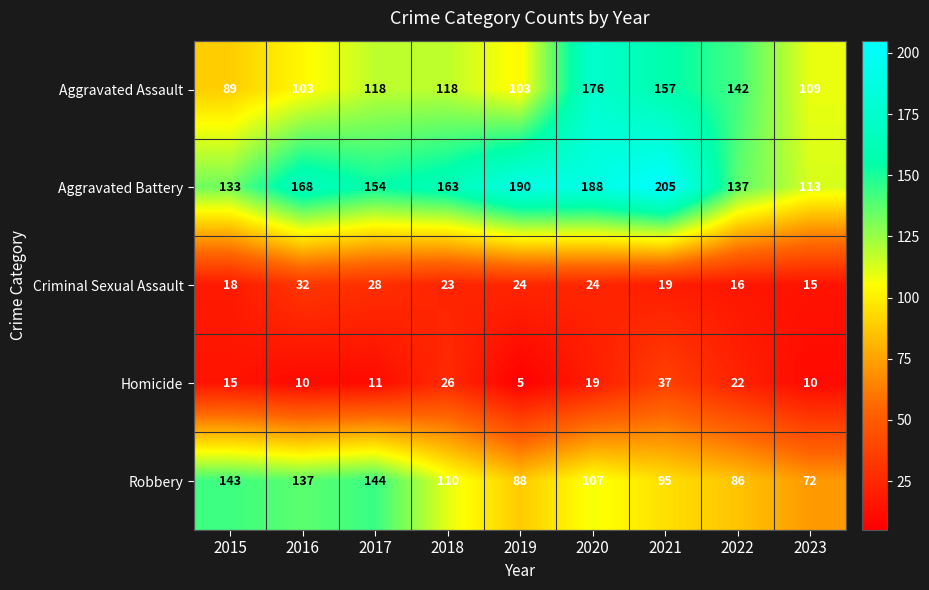

What is the total value across all series at 2015?

398